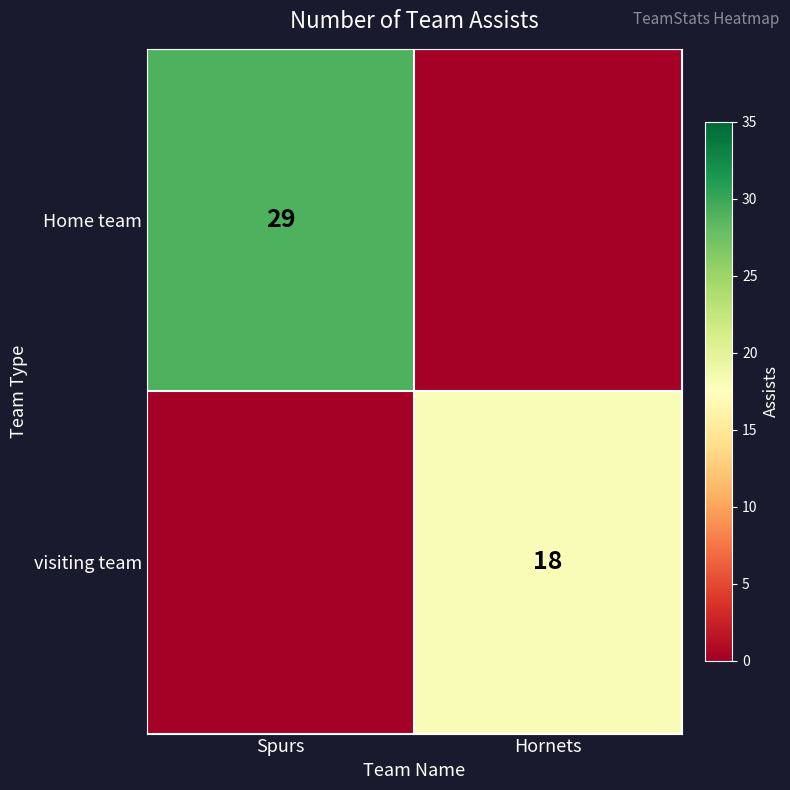

True or false: Home team has a value of 29 at Spurs.

True